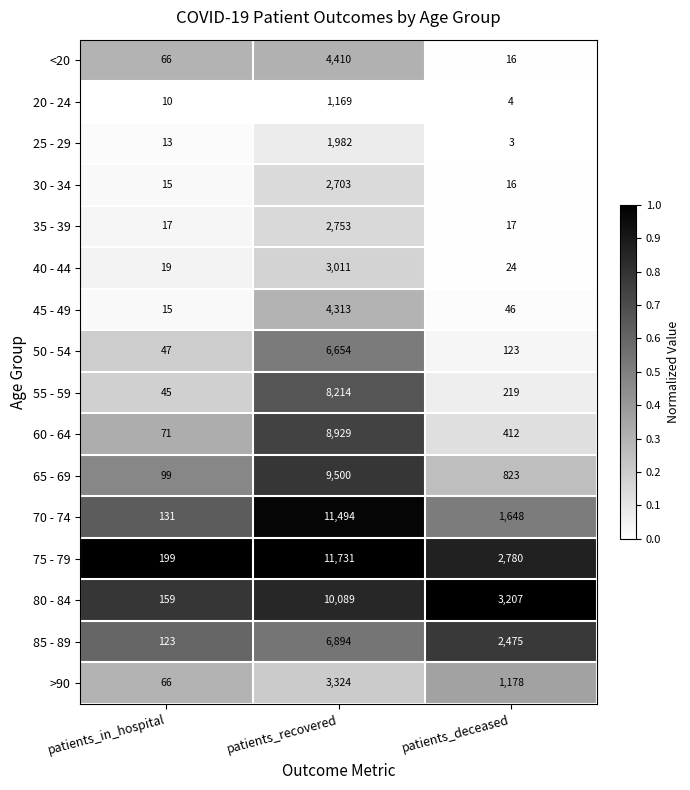

At which label does 70 - 74 first exceed 1648?

patients_recovered